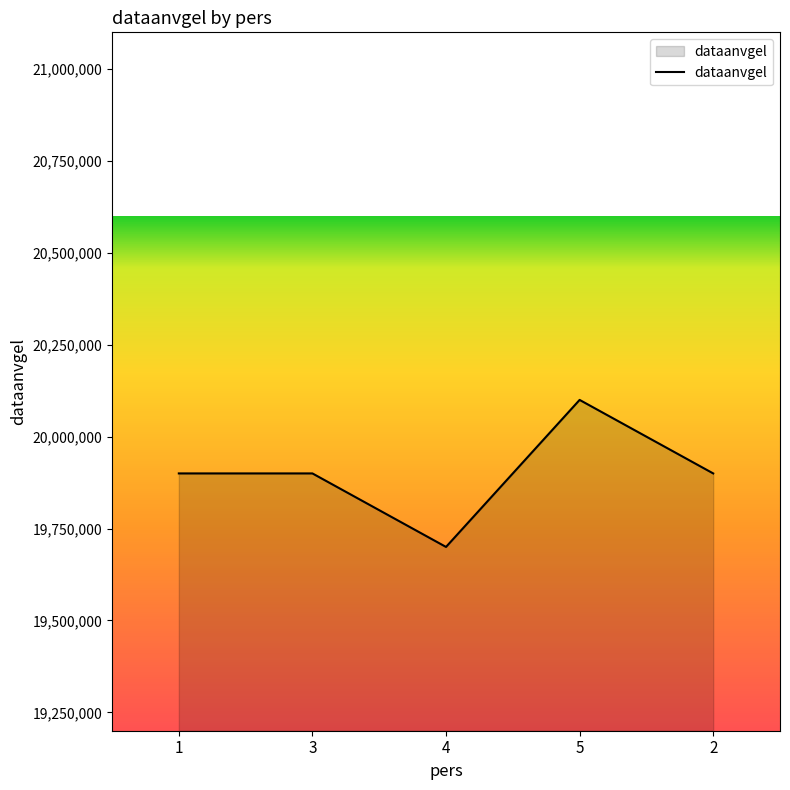

Is it true that the value at 3 is 19900101?

True